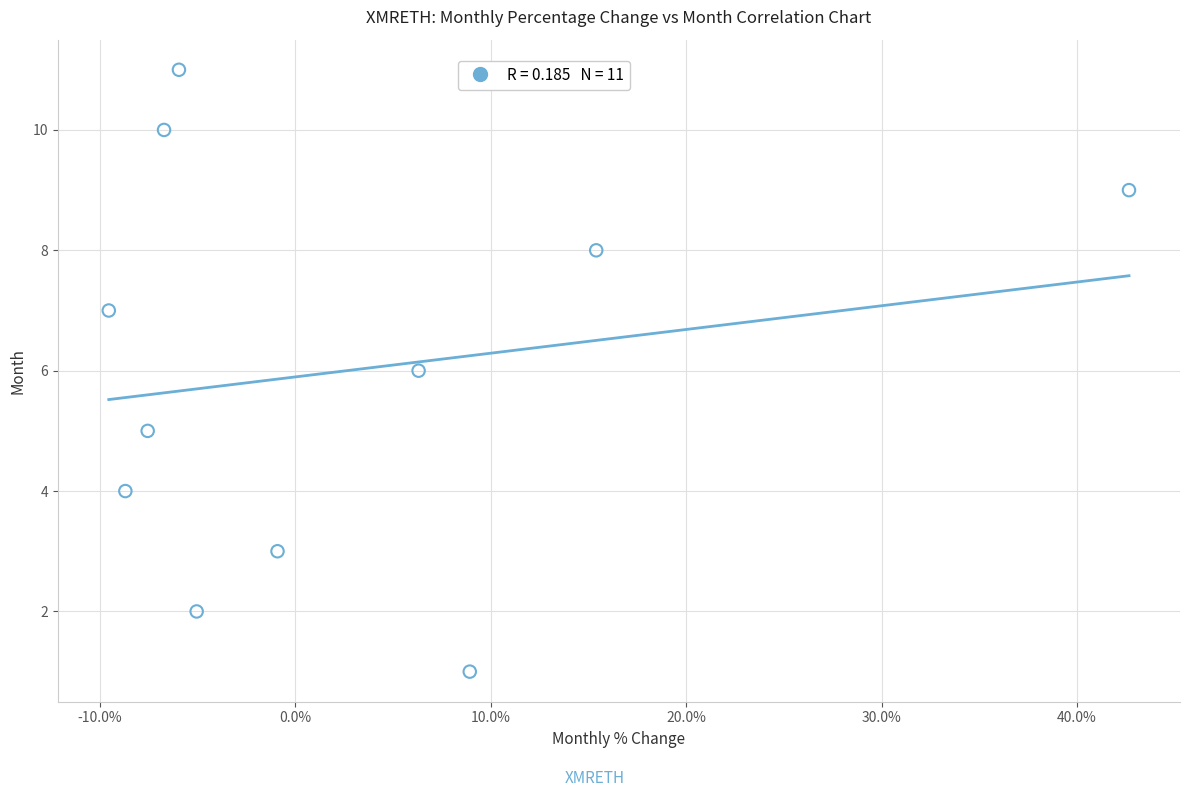

What is the range of Y values (max minus min)?

10